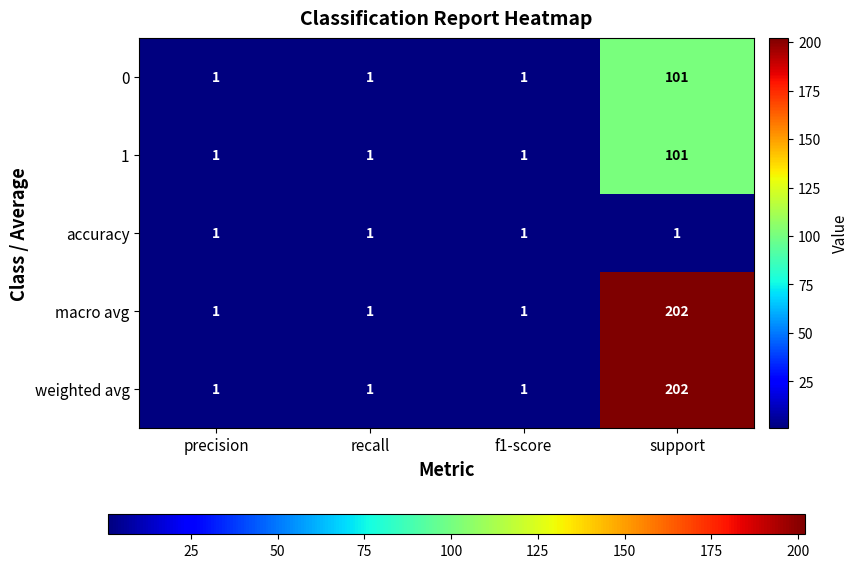

What is the total value across all series at recall?

5